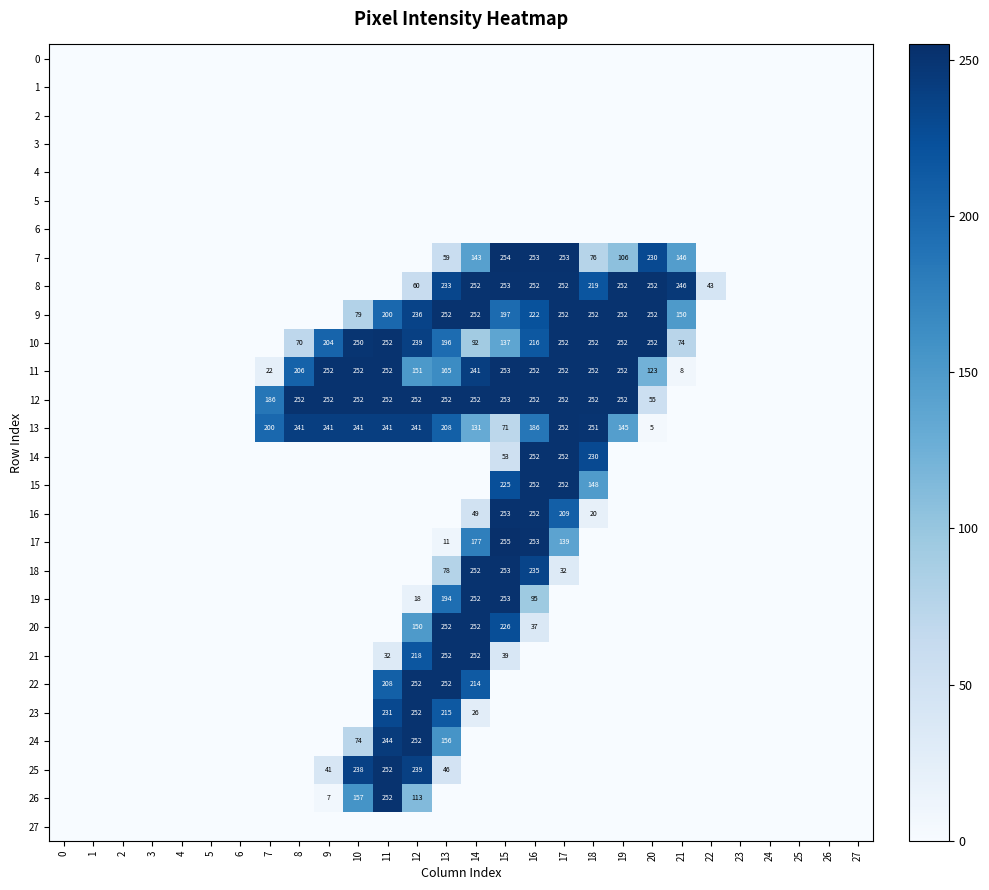

What is the average value of the 17 series?

30